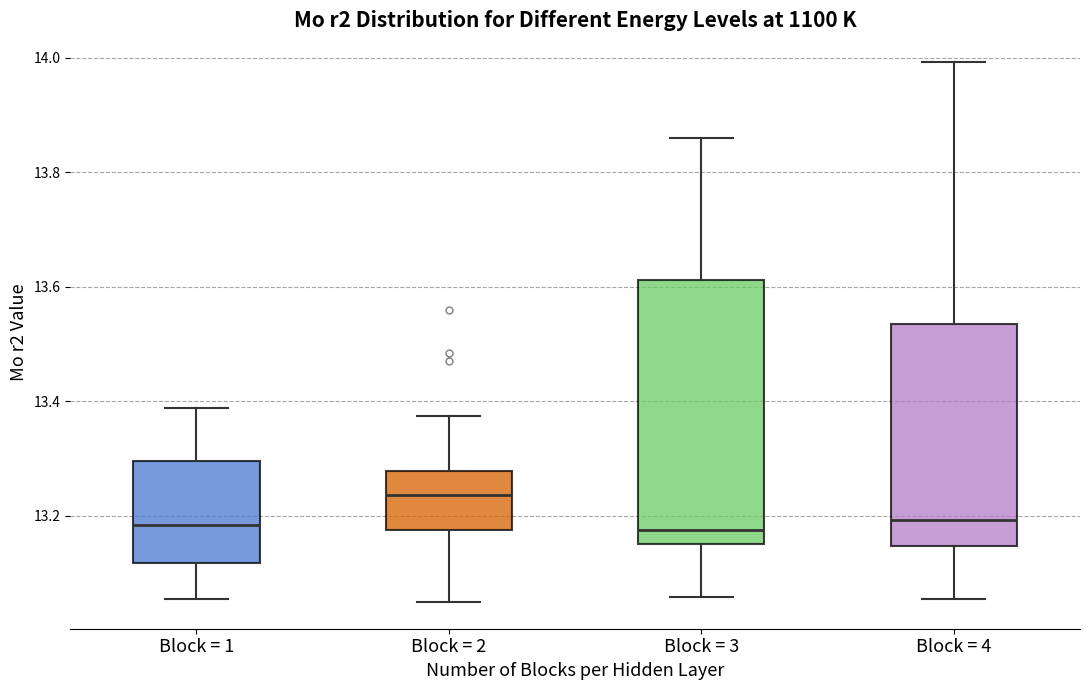

Which box is the tallest, from its lower edge to its upper edge?

Block = 3